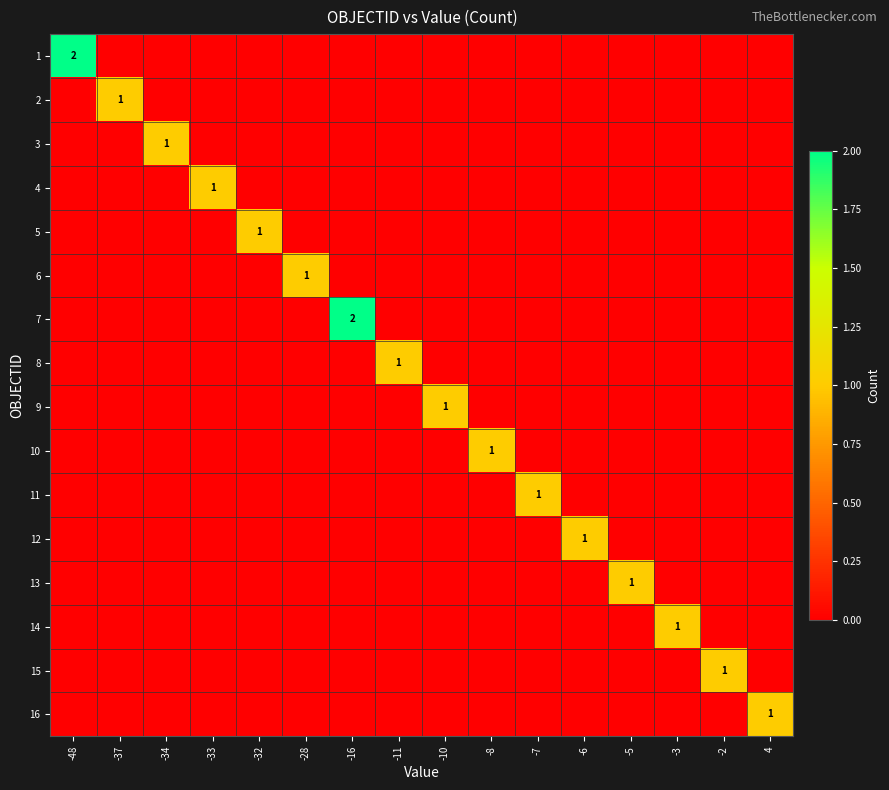

The value of 9 at -2 is 0. True or false?

True